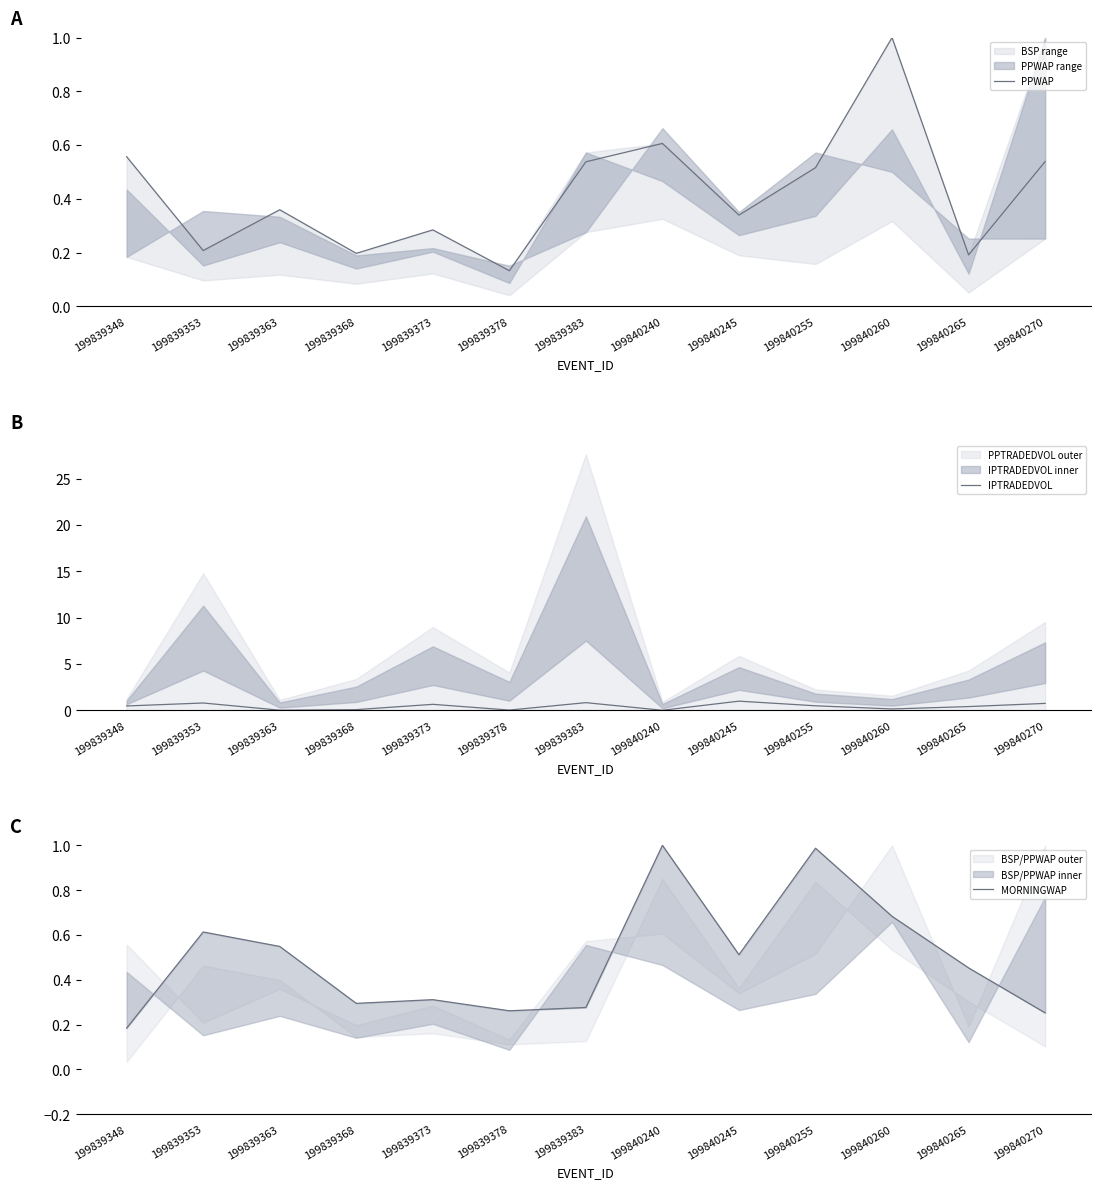

What are all the series names shown in the legend?

PPWAP, IPTRADEDVOL, MORNINGWAP